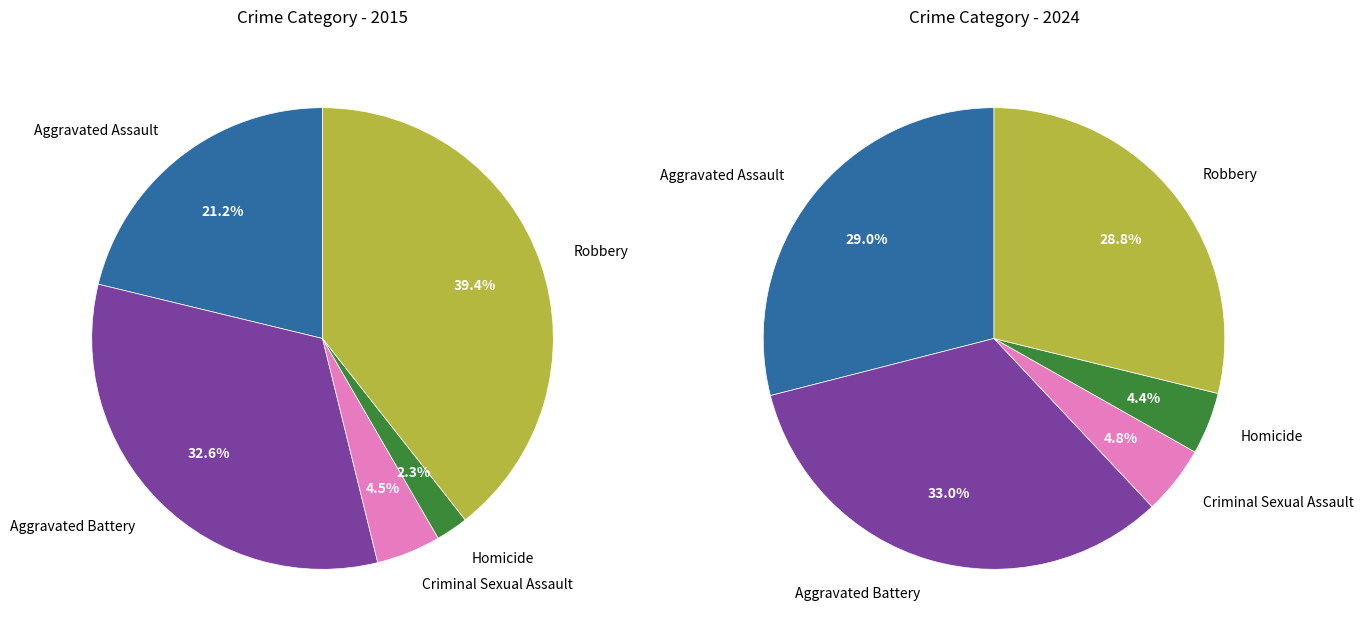

Is 4 the majority of the pie?

No